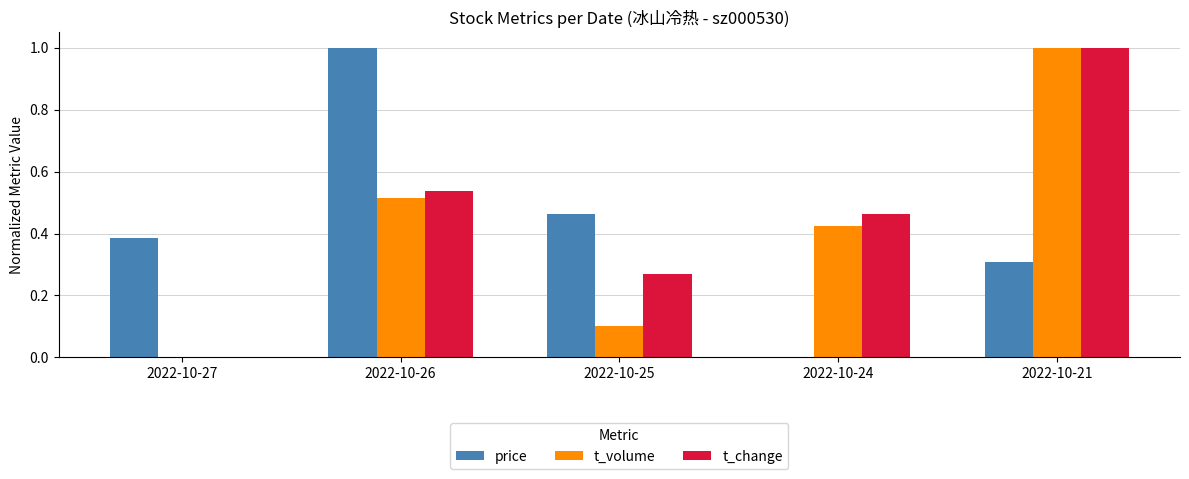

Between 2022-10-27 and 2022-10-26, which series saw the biggest shift?

price